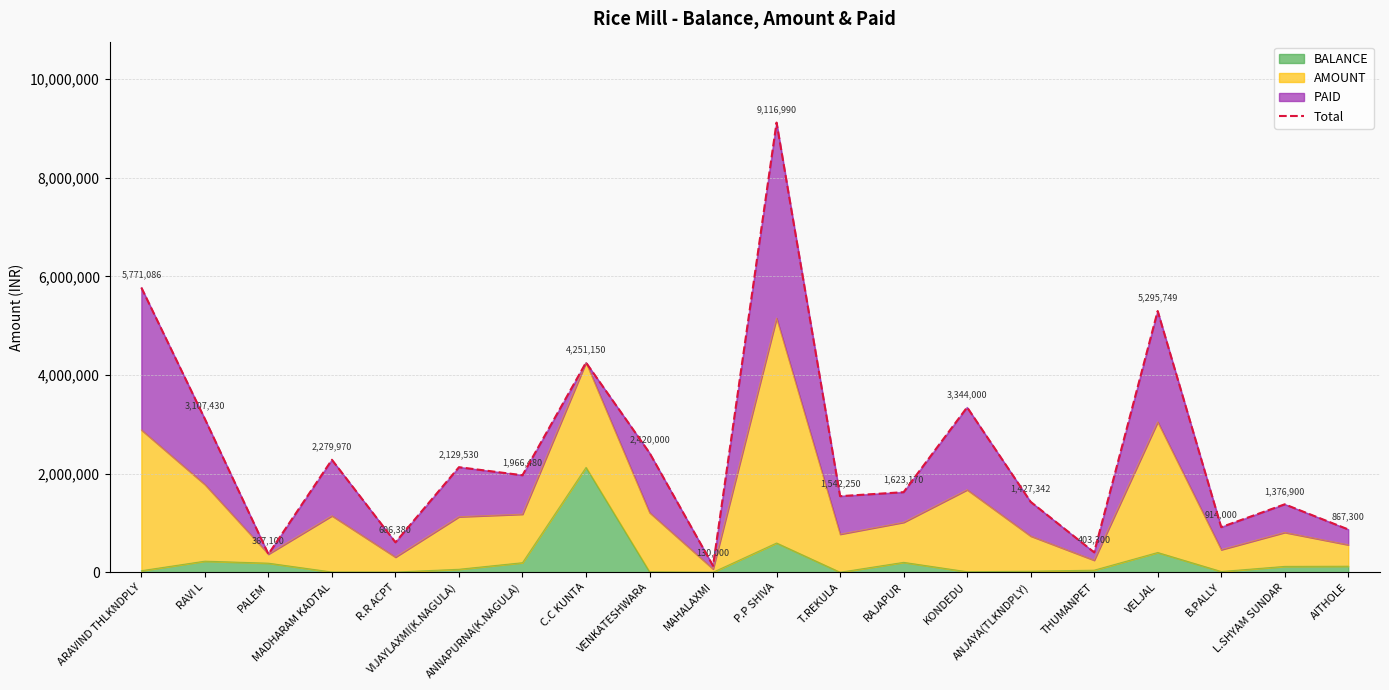

Rank the categories by value from highest to lowest.

P.P SHIVA, ARAVIND THLKNDPLY, VELJAL, C.C KUNTA, KONDEDU, RAVI L, VENKATESHWARA, MADHARAM KADTAL, VIJAYLAXMI(K.NAGULA), ANNAPURNA(K.NAGULA), RAJAPUR, T.REKULA, ANJAYA(TLKNDPLY), L.SHYAM SUNDAR, B.PALLY, AITHOLE, R.R ACPT, THUMANPET, PALEM, MAHALAXMI